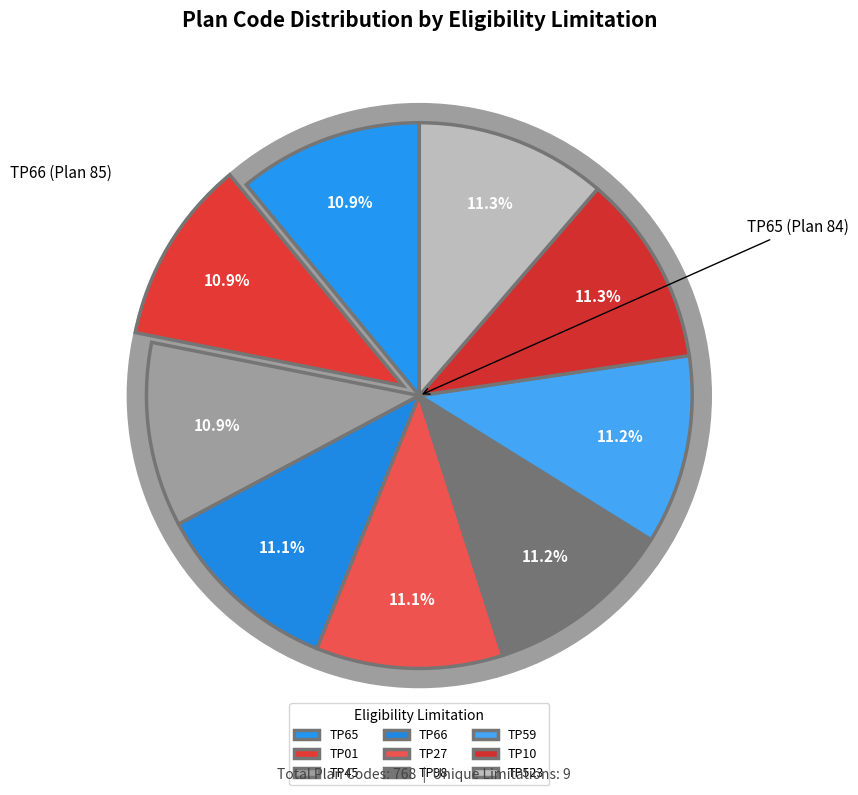

How many slices are in this pie chart?

9